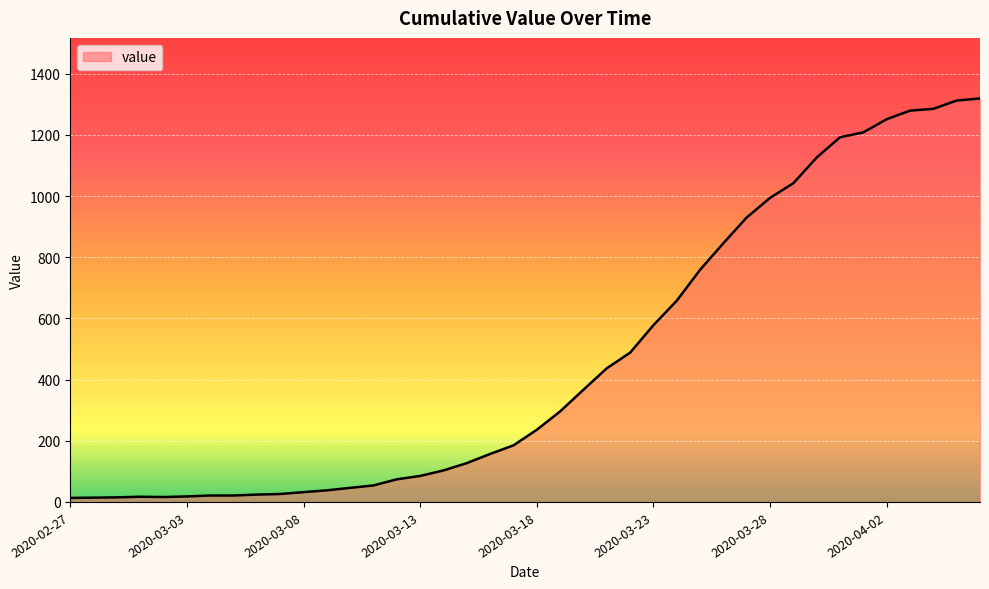

What is the greatest value displayed?

1319